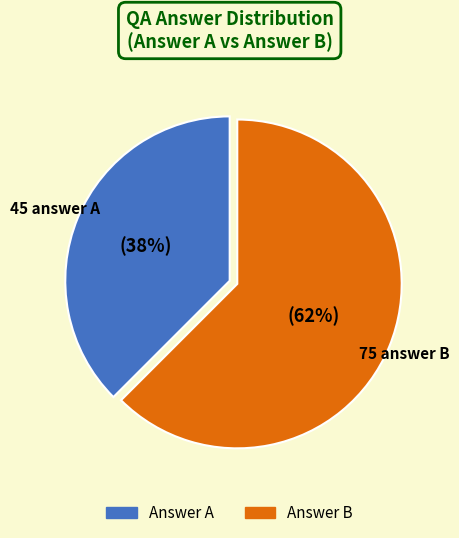

Does any single category account for the majority?

Yes